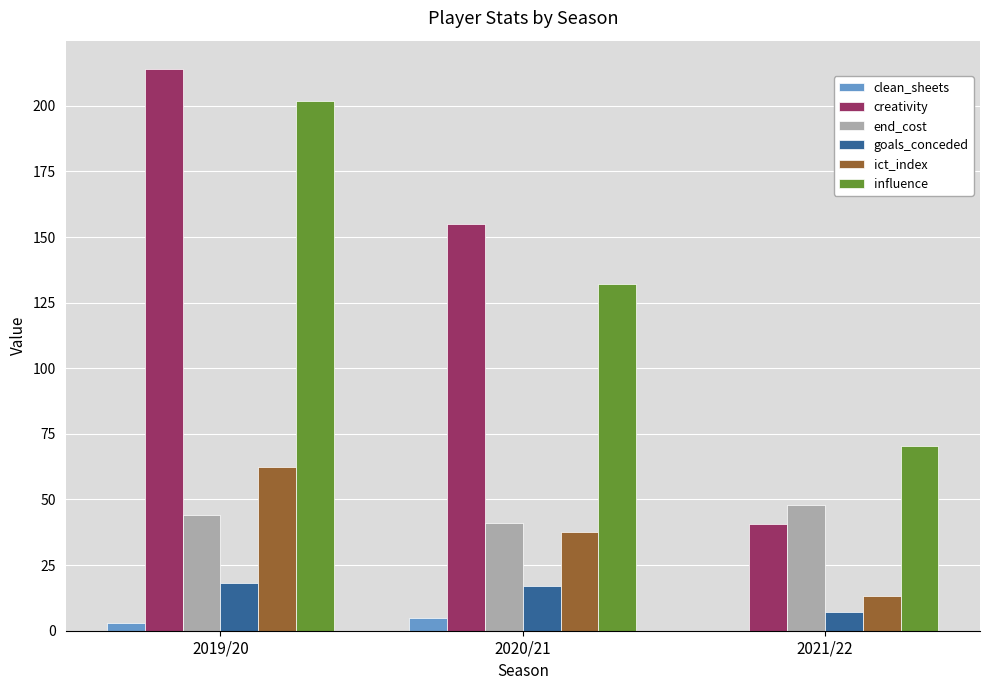

Which category has the highest value in the clean_sheets series?

2020/21